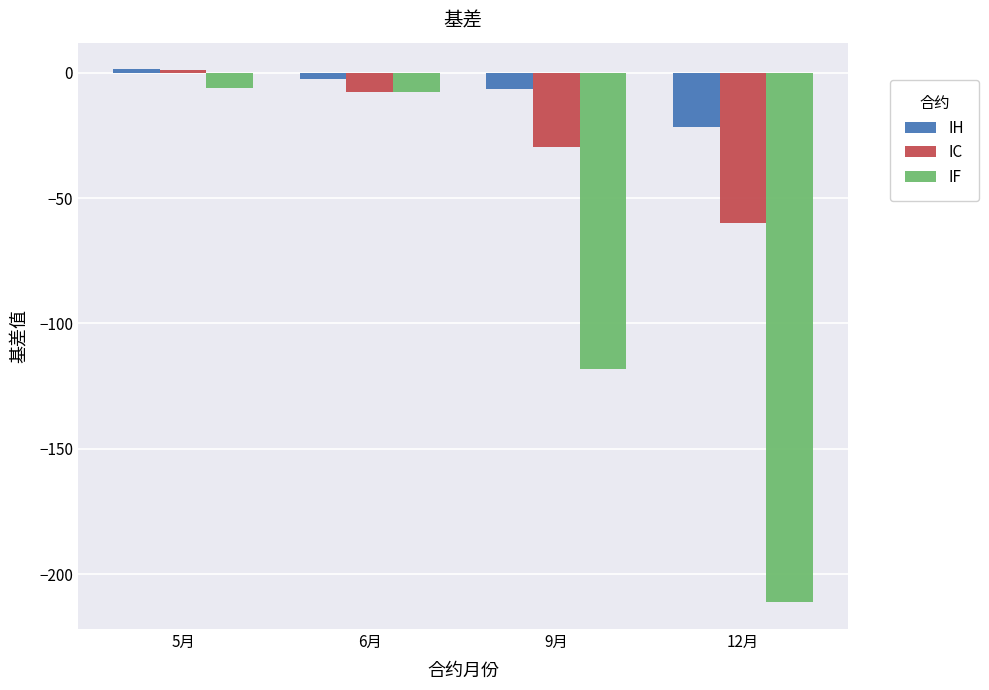

At which label is IH closest to -10?

9月